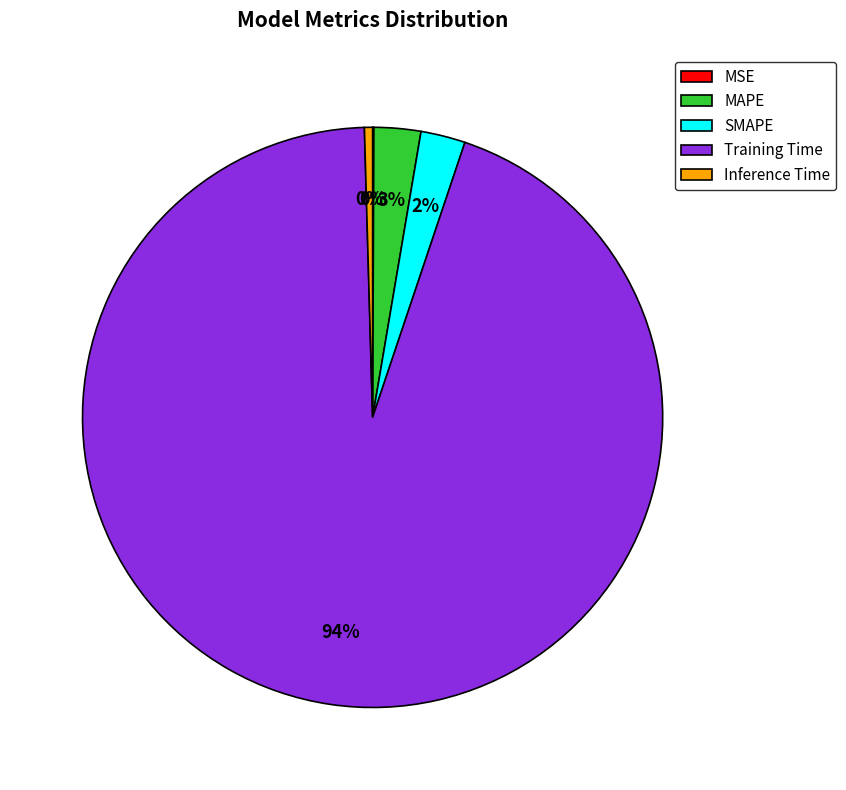

Is there a majority slice in this chart?

Yes